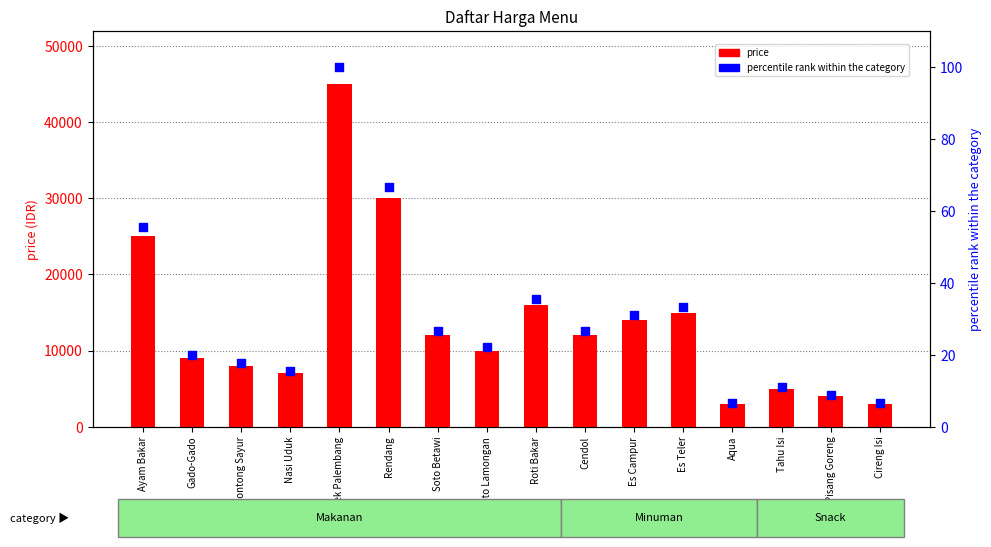

What are all the series names shown in the legend?

price, percentile rank within the category